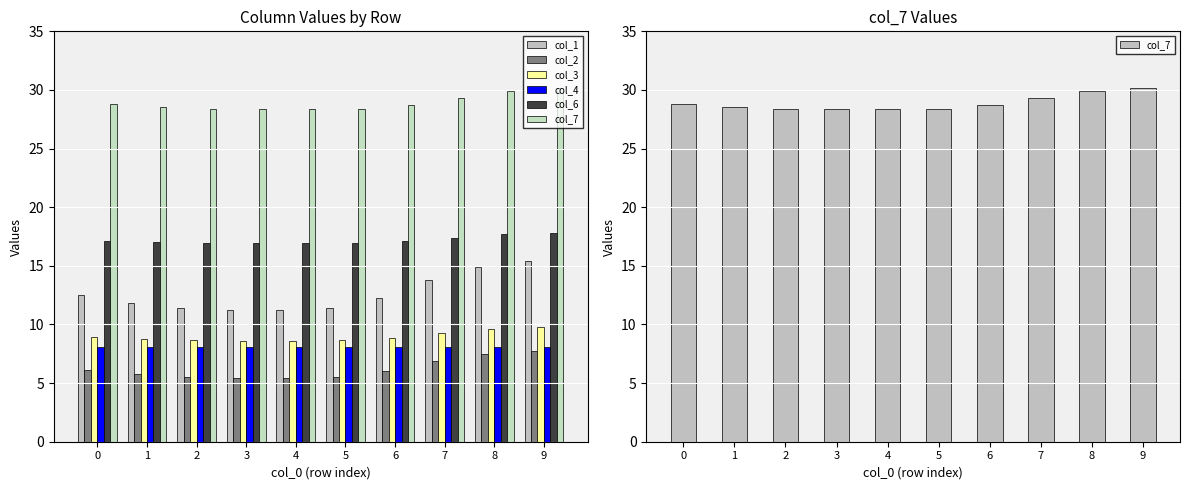

At which category does the chart reach its minimum across all series?

4